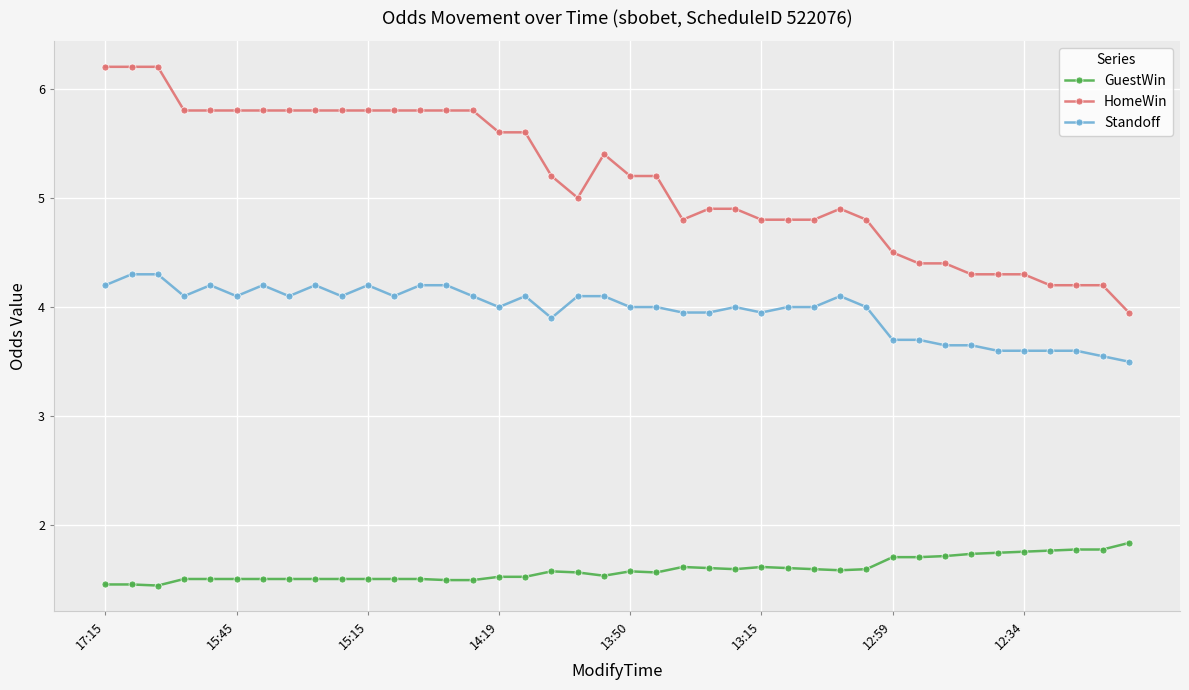

True or false: HomeWin has more than 1 interior local peaks.

True